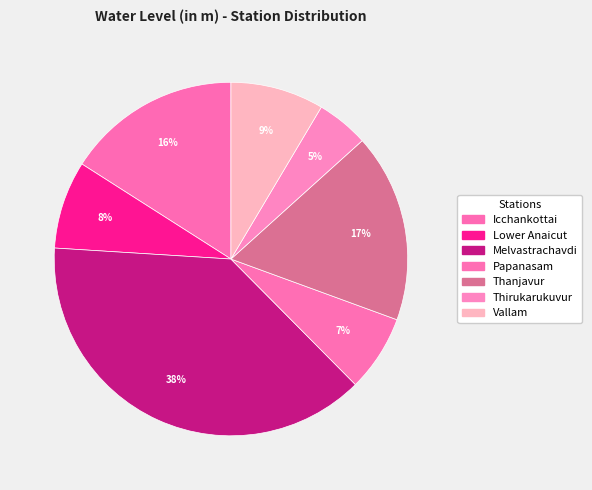

What is the change in value from Lower Anaicut to Melvastrachavdi?

+18.8